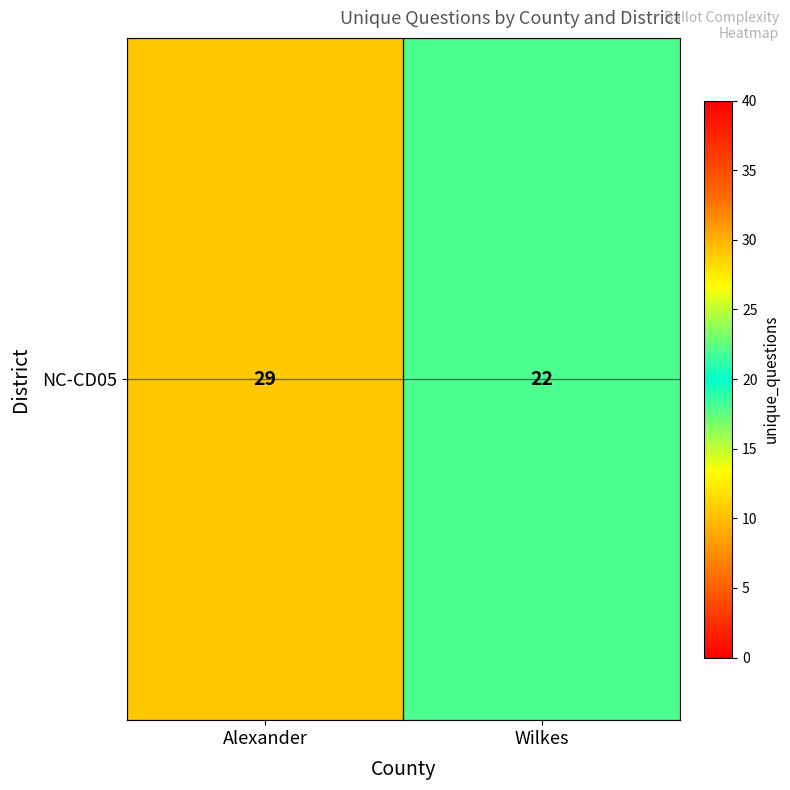

Which label corresponds to the largest value in the chart?

Alexander